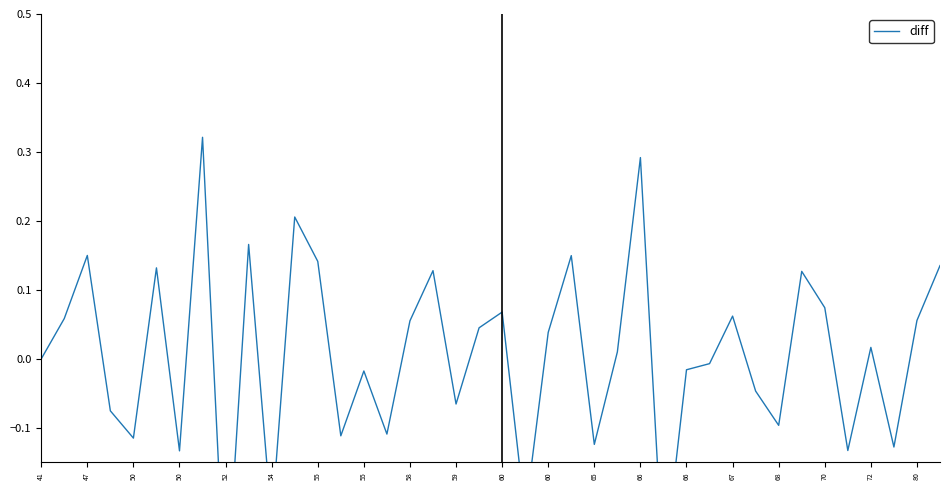

What is the value of the 7th point from the left?

-0.1